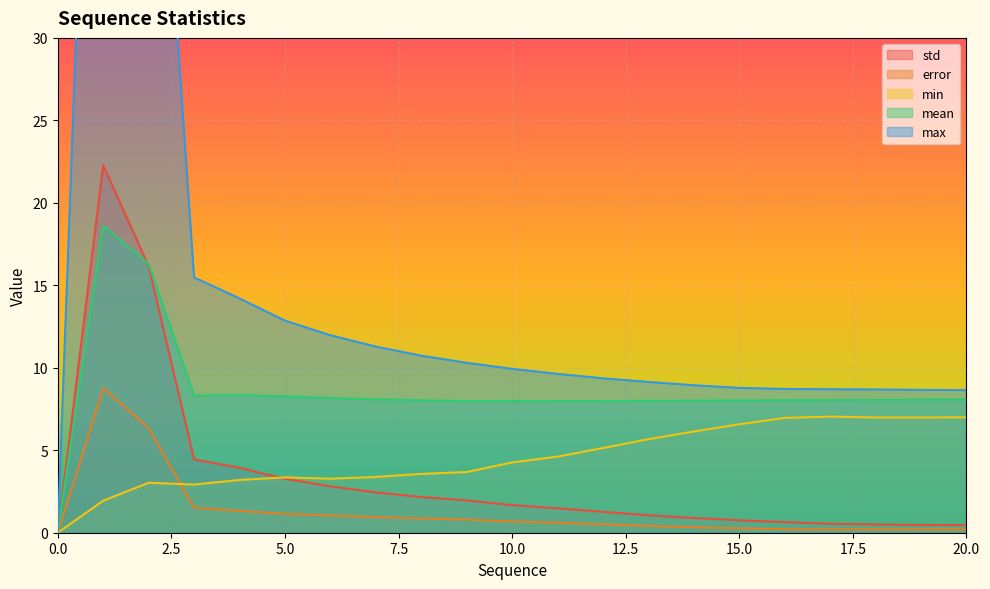

Which series has the largest range (max minus min)?

max